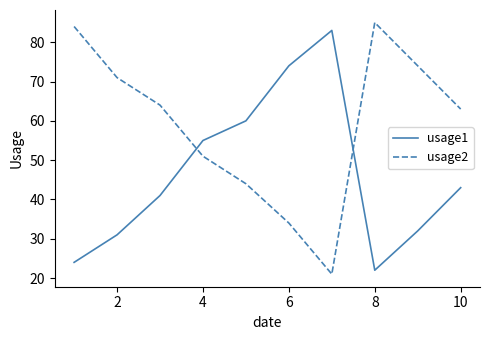

How many interior local peaks does the usage2 series have?

1